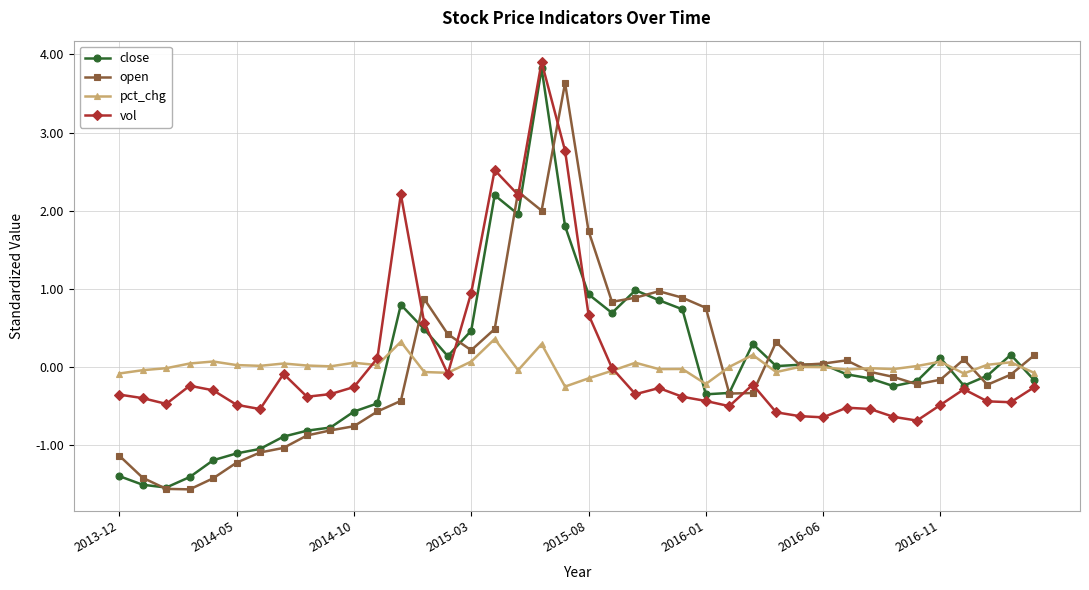

What is the value of the vol point at the 31st from the left?

-0.6